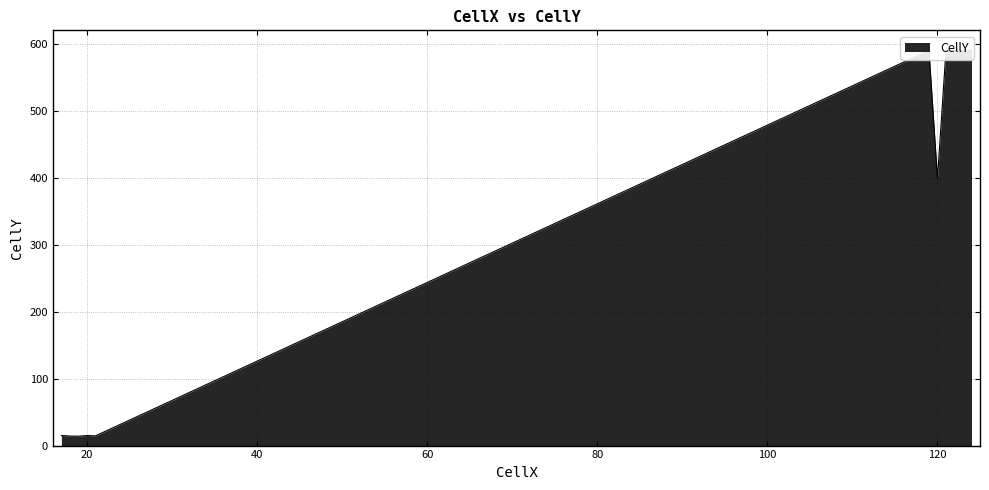

How many points are lower than both their immediate neighbors (excluding endpoints)?

7